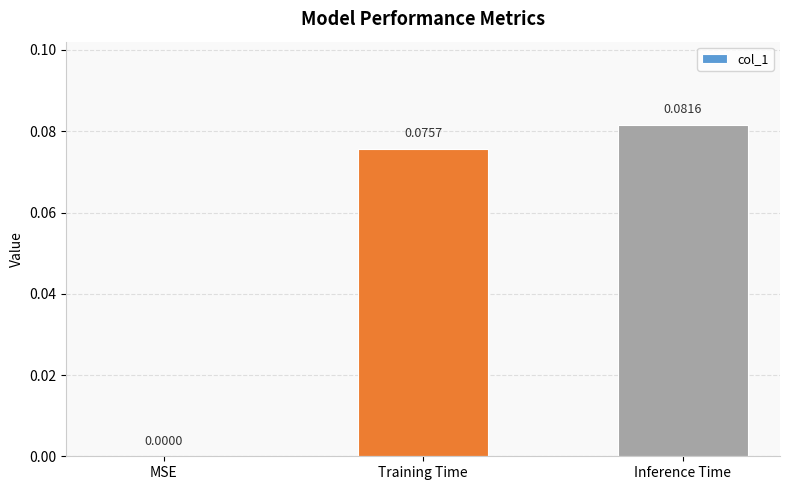

Which category has the highest value across all series?

Inference Time